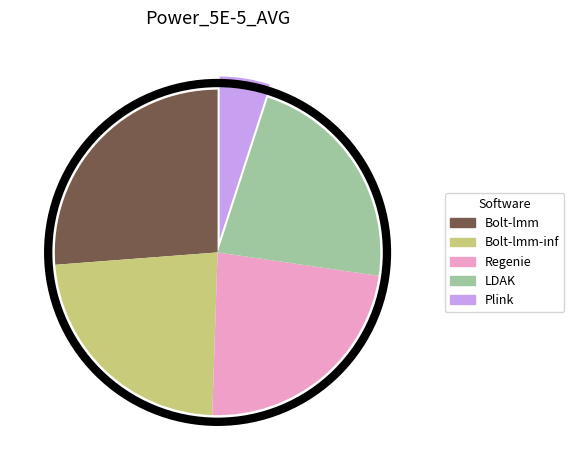

Is it true that Plink is 14% of the pie?

False